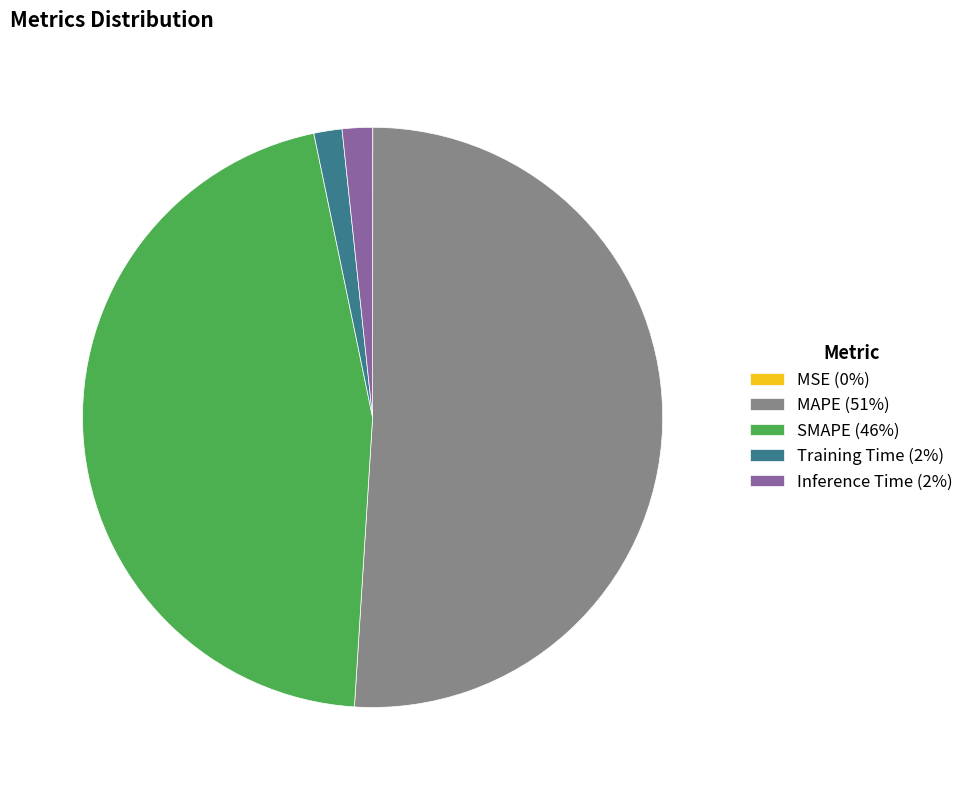

Is the sum of Inference Time (2%) and SMAPE (46%) greater than half?

No